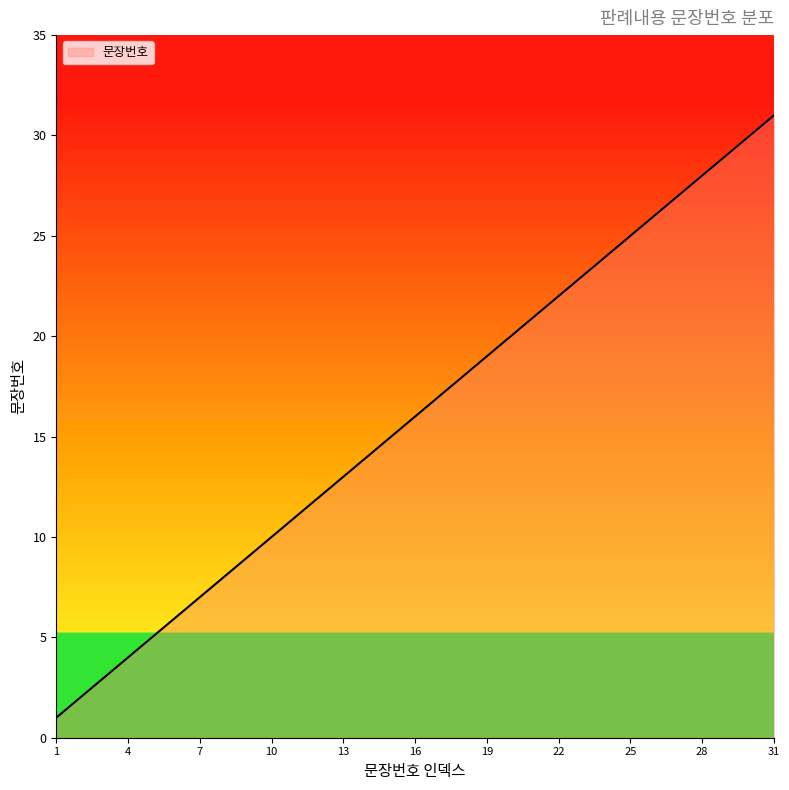

What is the greatest value displayed?

31